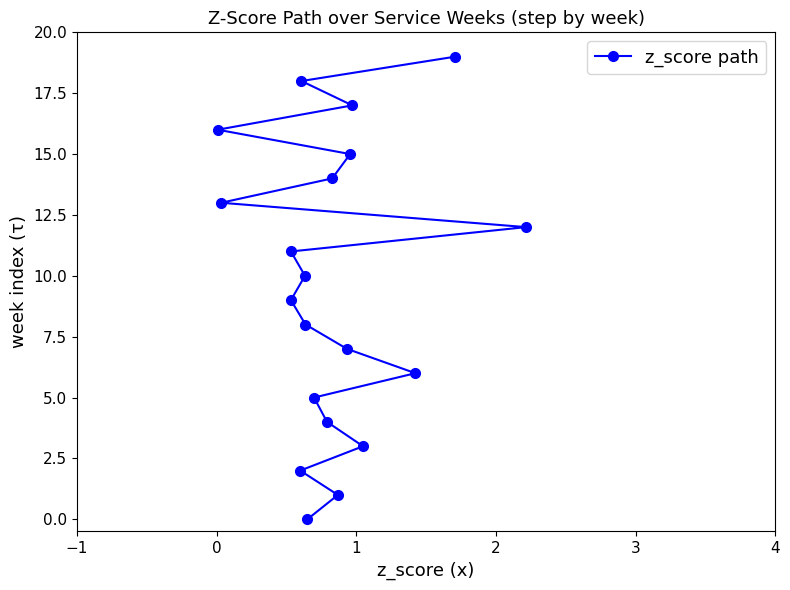

How many data points are less than 10?

10